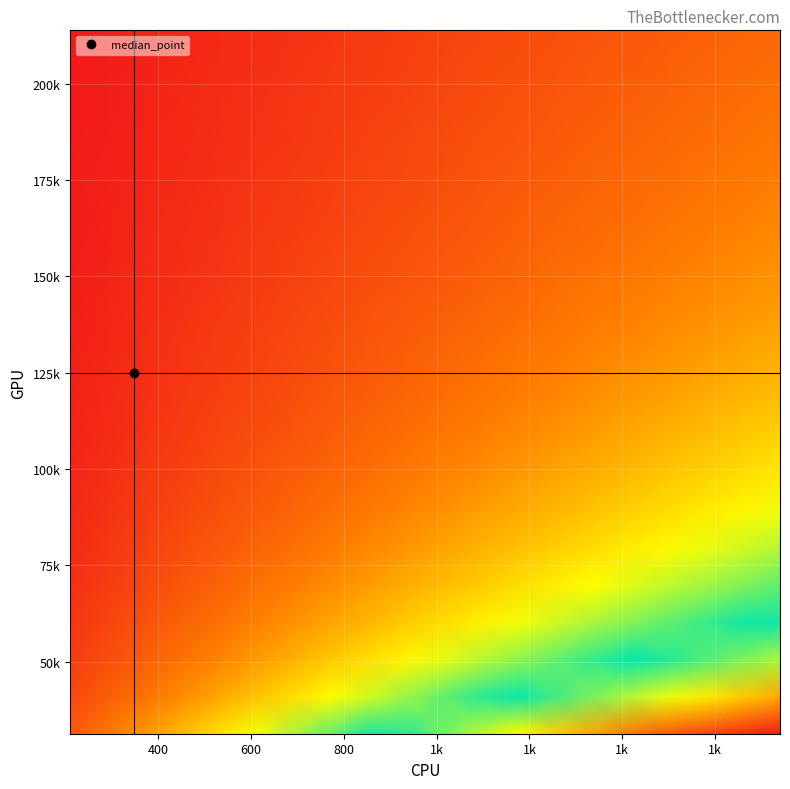

At how many categories does at least one series exceed 0?

20